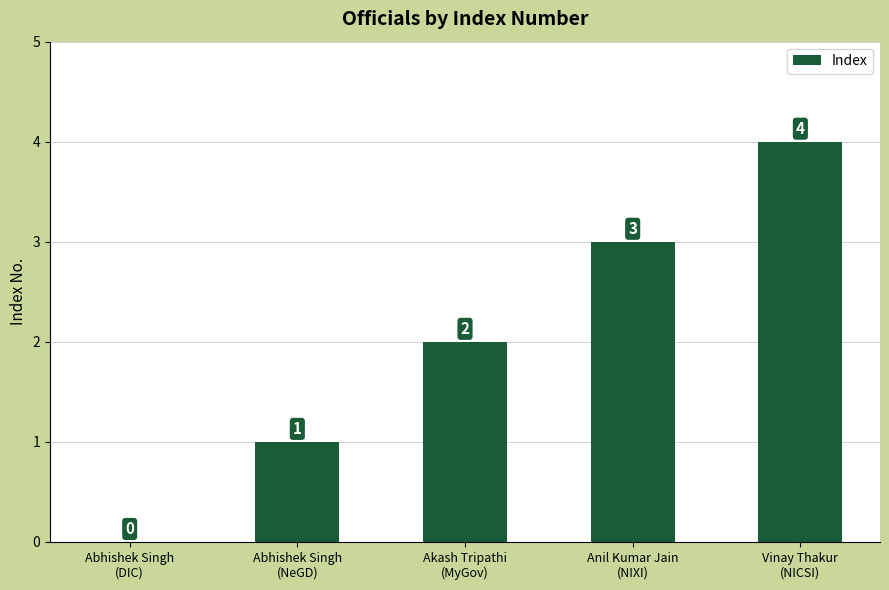

Which label corresponds to the largest value in the chart?

Vinay Thakur
(NICSI)